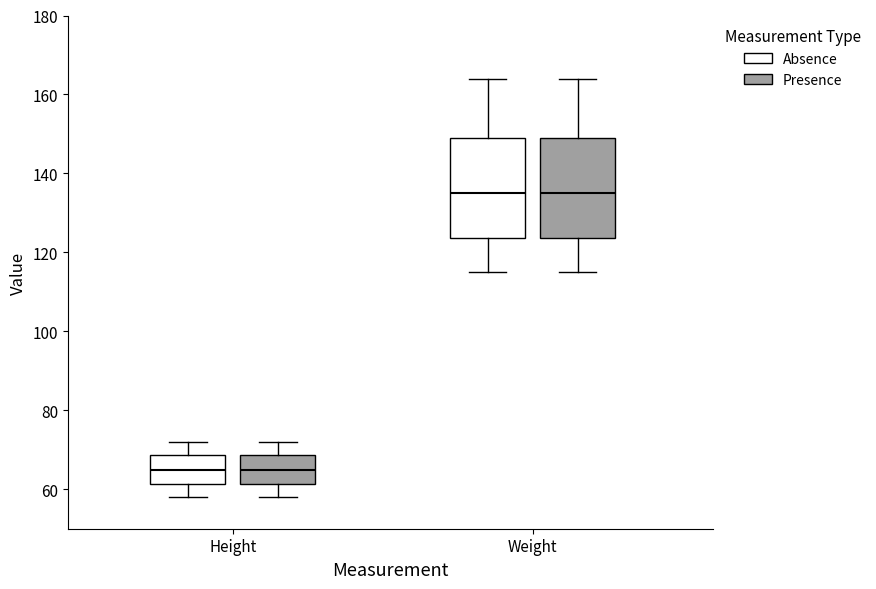

Reading left to right, read every box against the y-axis: the position of its median line, the range the box covers, and the ends of its whiskers. The values are not printed on the chart, so give them approximately, as read against the axis.

Height (Absence): median 66, box 62 to 68, whiskers 58 to 72
Height (Presence): median 66, box 62 to 68, whiskers 58 to 72
Weight (Absence): median 136, box 124 to 150, whiskers 116 to 164
Weight (Presence): median 136, box 124 to 150, whiskers 116 to 164